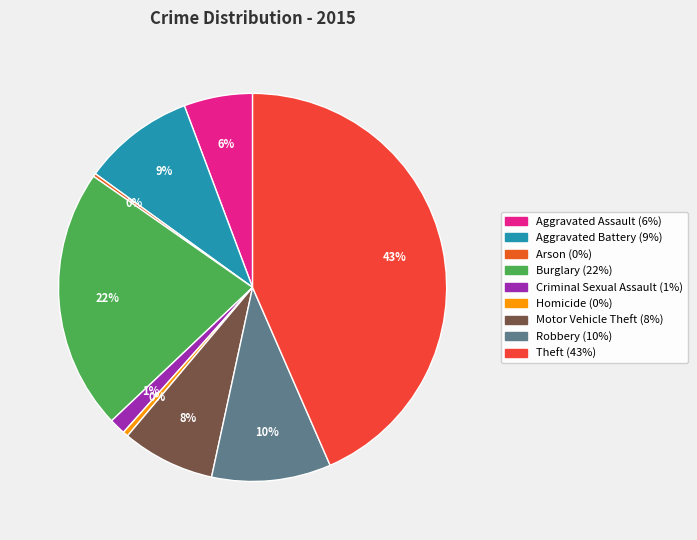

Rank the categories by value from lowest to highest.

Arson, Homicide, Criminal Sexual Assault, Aggravated Assault, Motor Vehicle Theft, Aggravated Battery, Robbery, Burglary, Theft